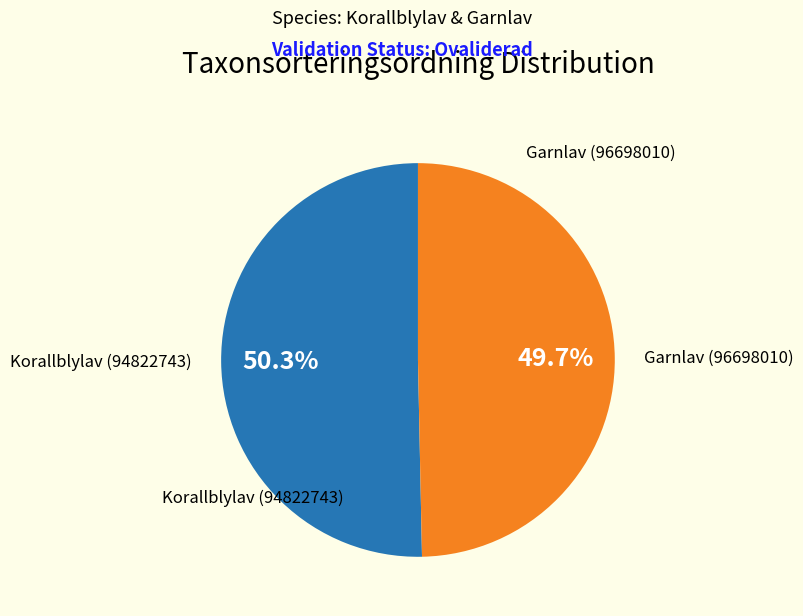

How many segments does this pie chart have?

2